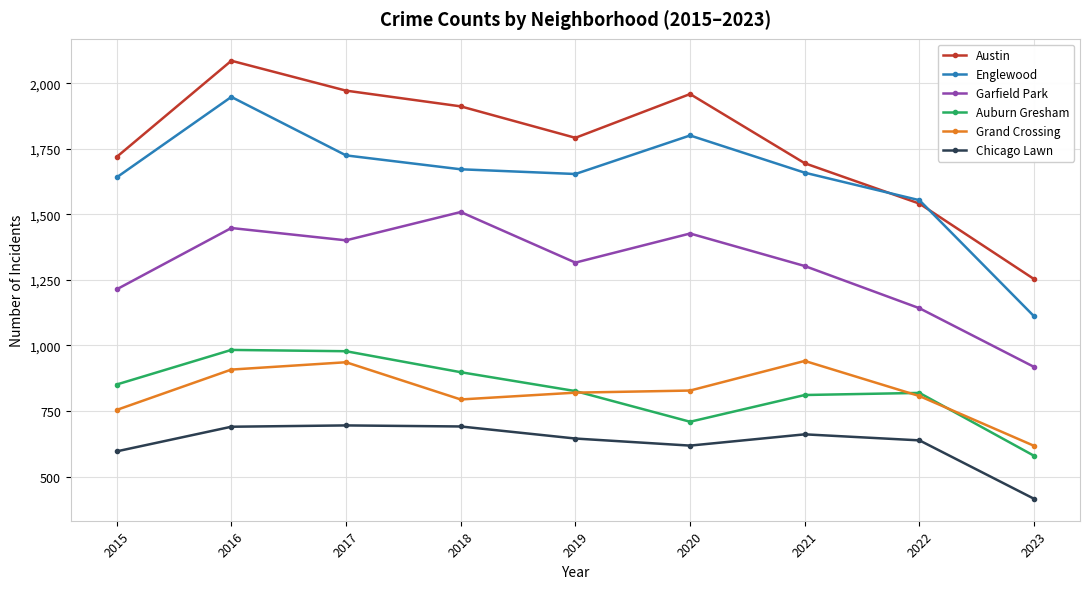

What is the average value of the Chicago Lawn series?

628